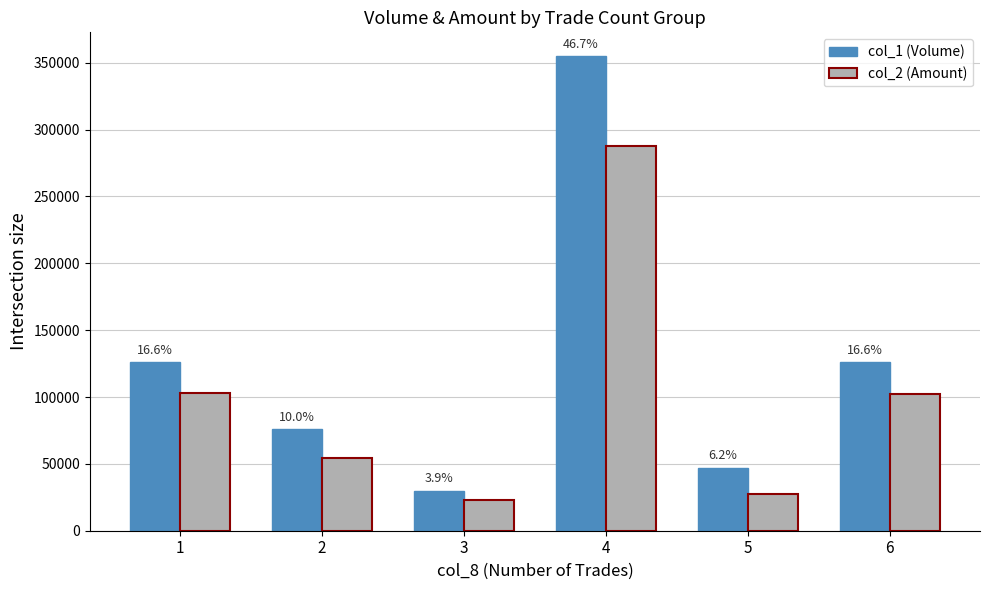

How many bars are there in total?

12